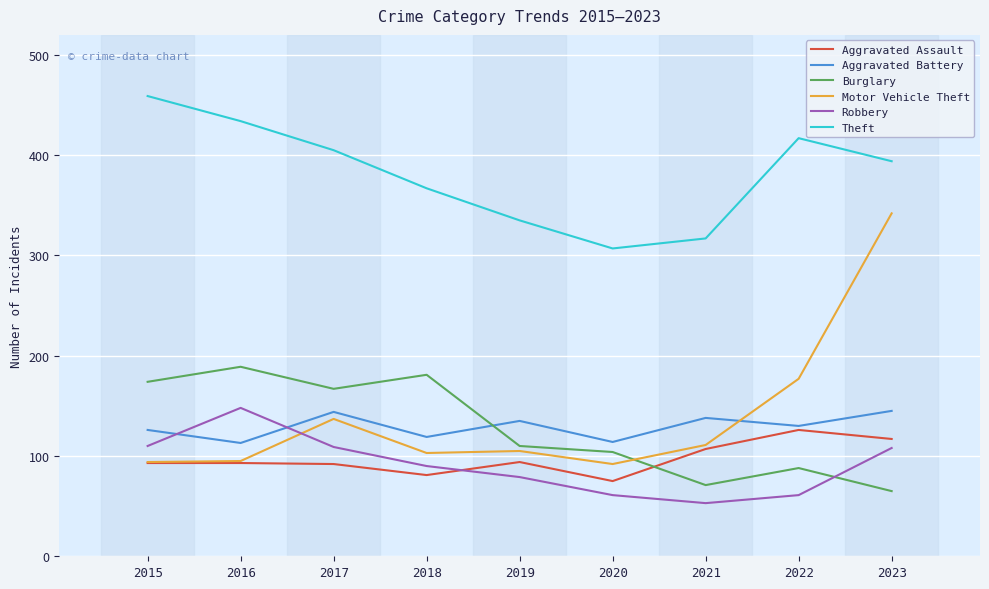

What is the maximum value shown in the chart?

459